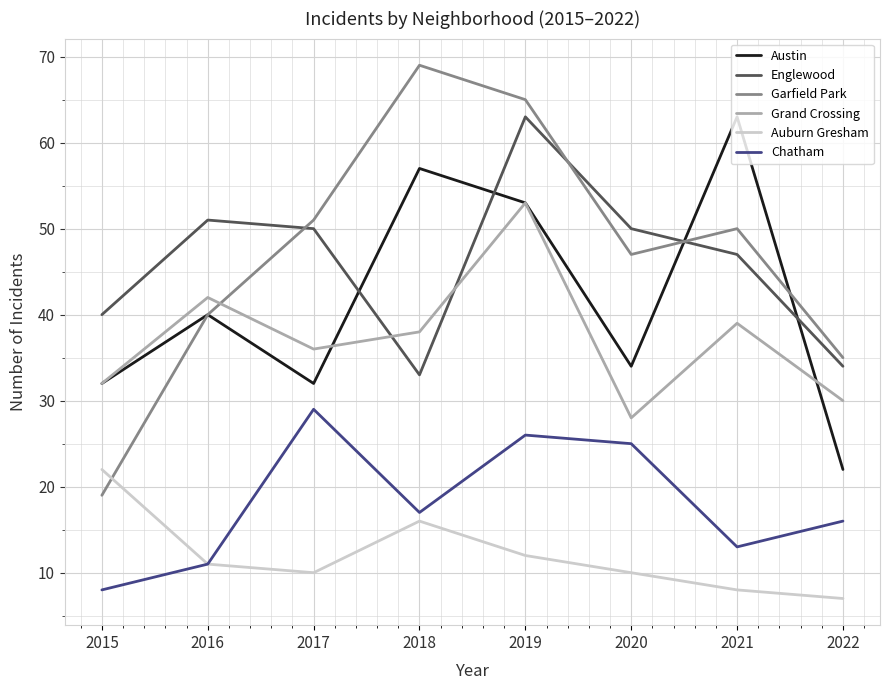

Where is the first local maximum for Auburn Gresham?

2018